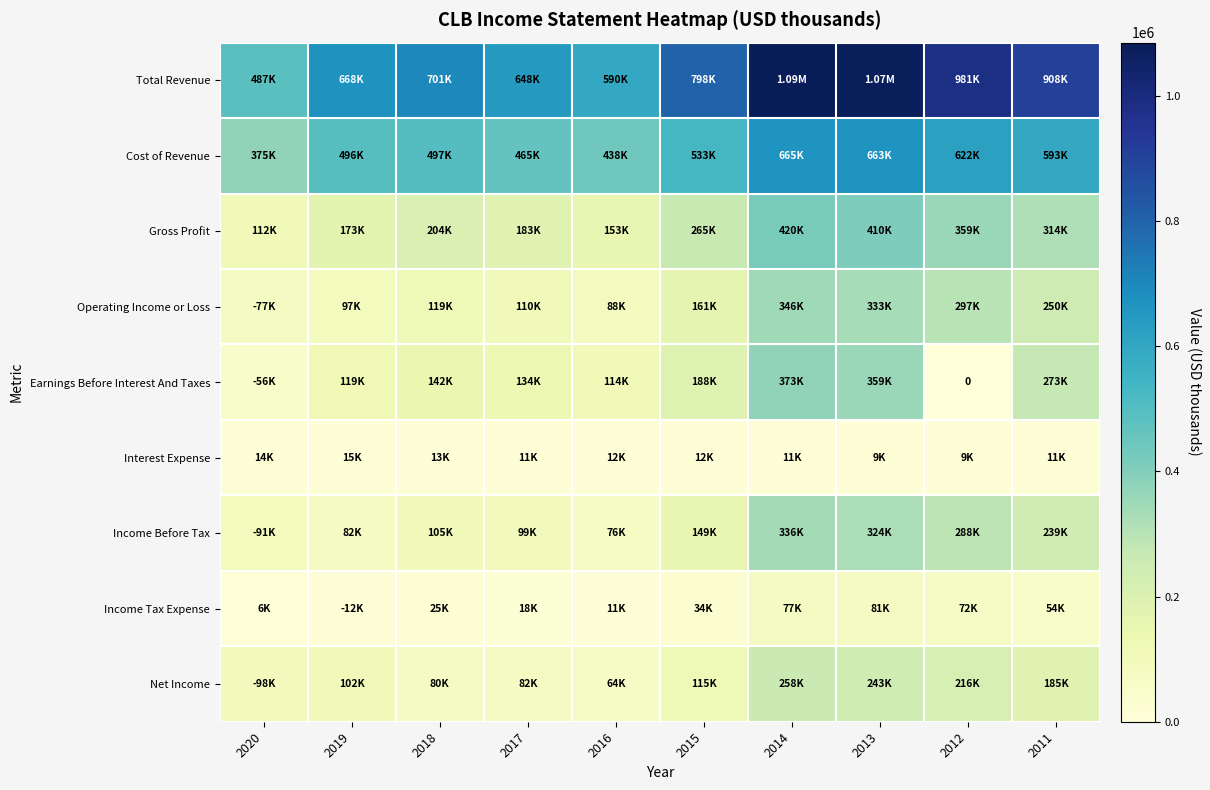

What is the difference between the highest and lowest values at 2018?

687500